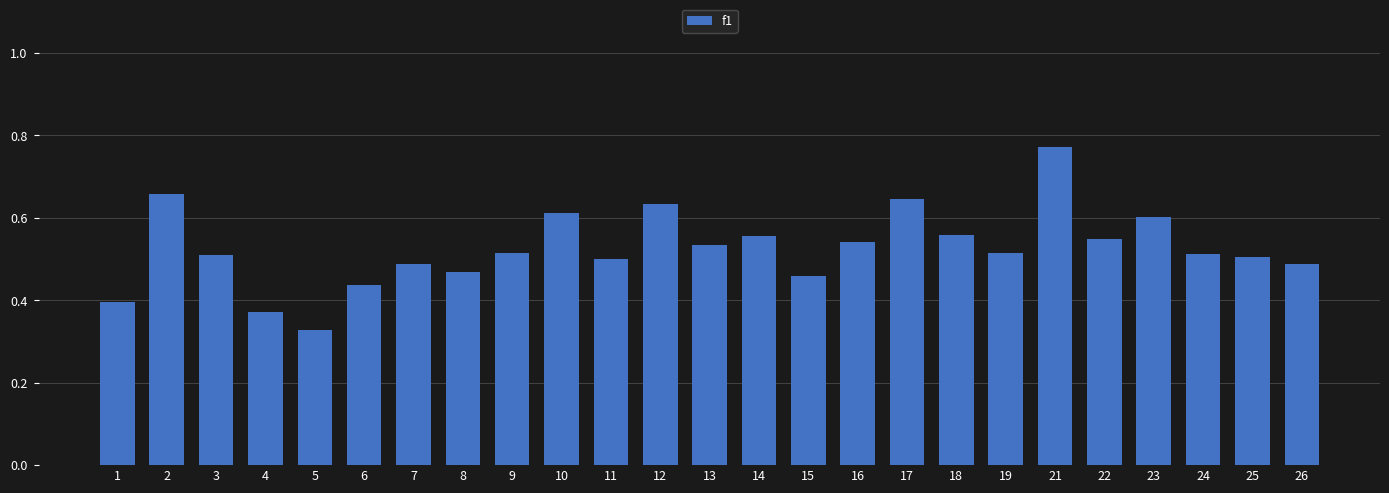

Between 15 and 26, which is larger?

26